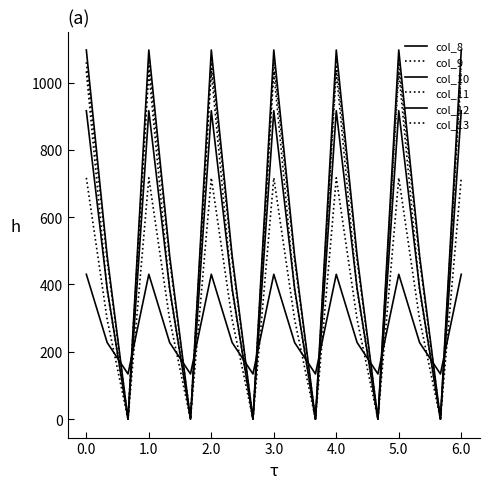

How many lines are shown in the chart?

6